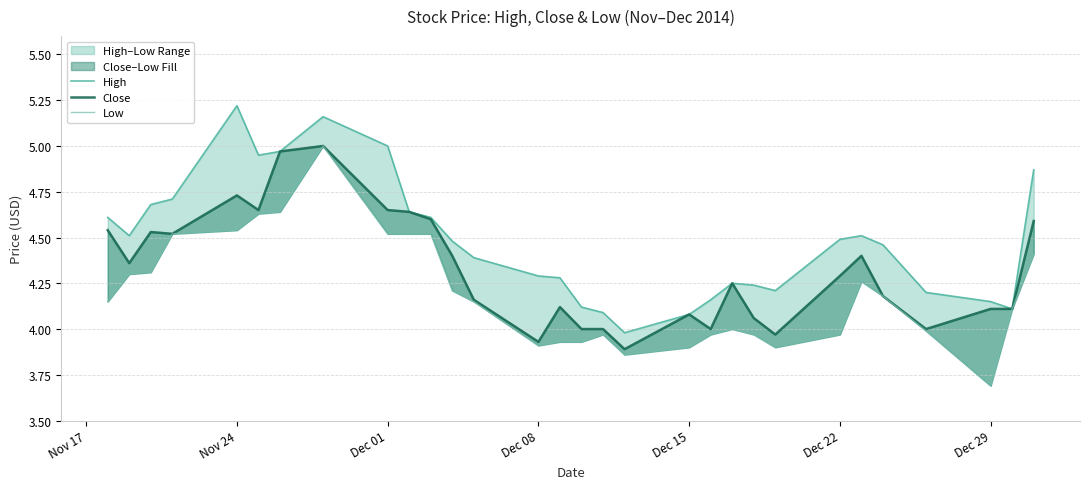

How many values in the Close series exceed 4?

23